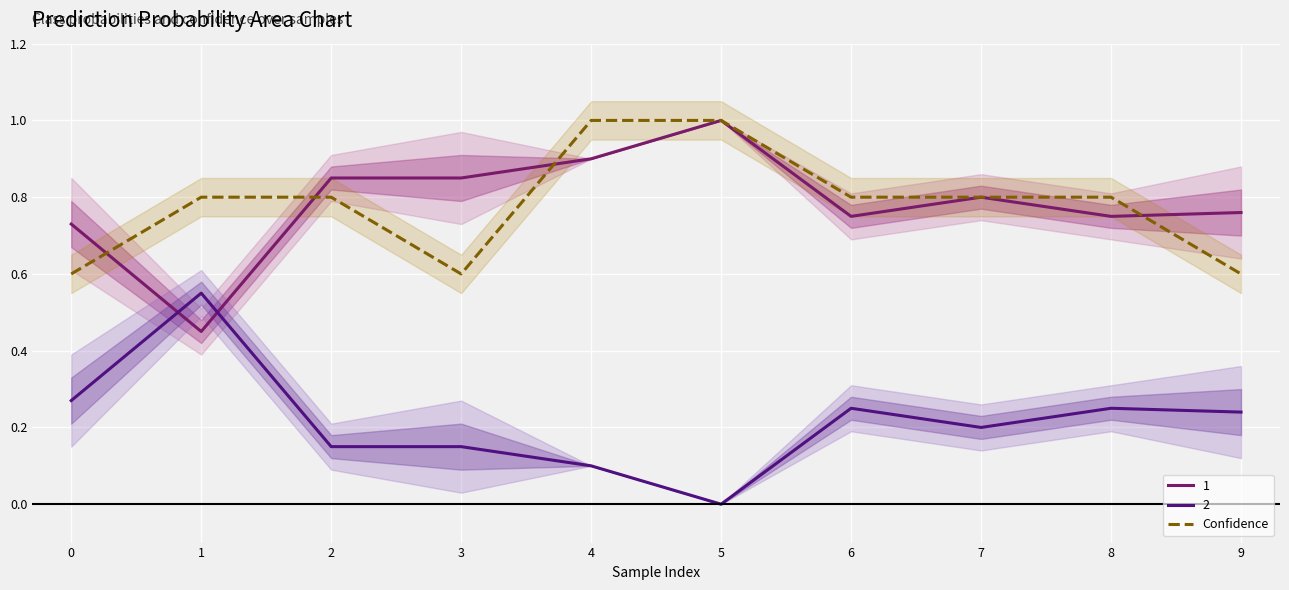

The value at 3 is 0.3. True or false?

False